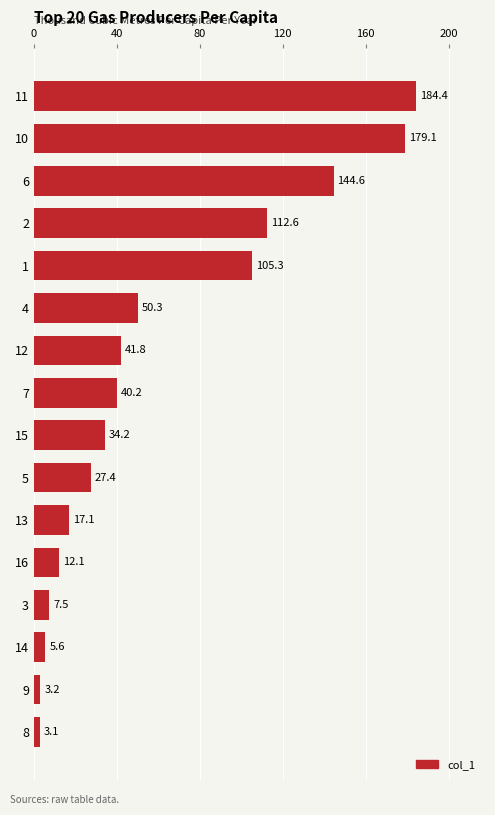

Are the bars horizontal?

Yes